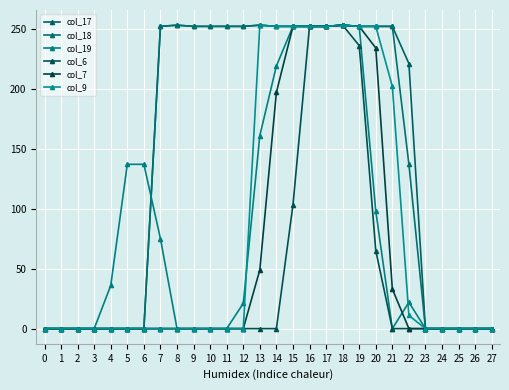

How many values in the col_17 series are below 252?

13